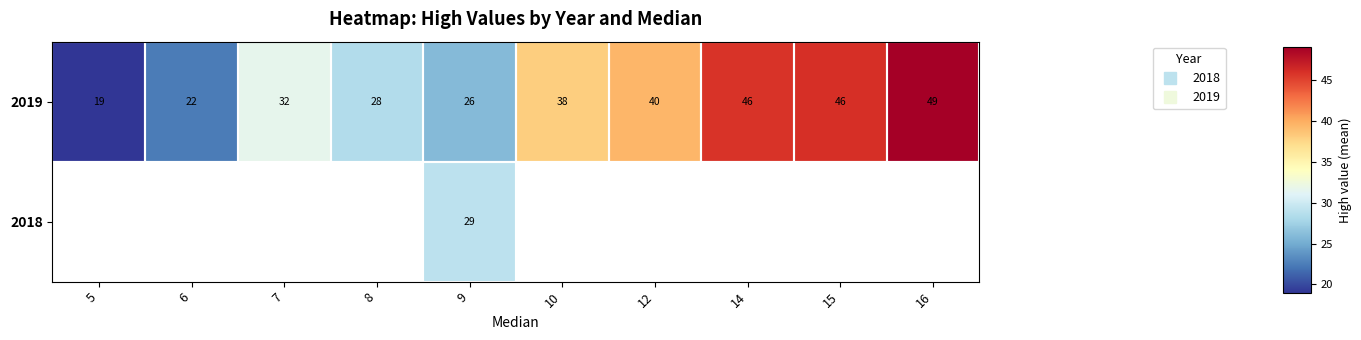

What is the difference between the maximum and minimum values in the 2019 series?

30.0